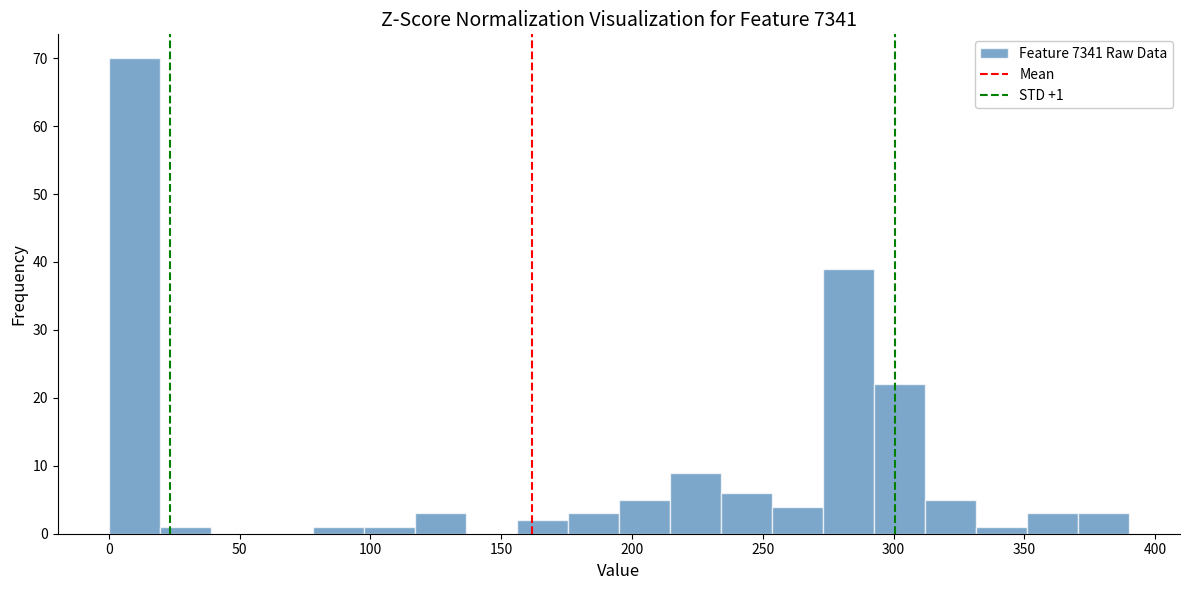

Around what value on the x-axis is the tallest bar? Give the approximate position of its centre, as read against the axis.

10